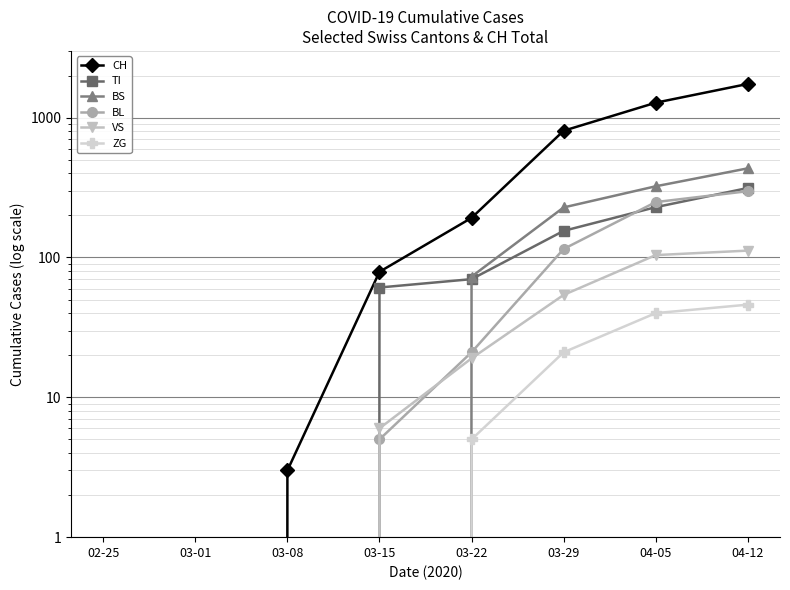

Reading left to right, what are all the values shown in this chart?

CH: 0	0	3	79	192	806	1279	1742
TI: 0	0	0	61	70	155	229	314
BS: 0	0	0	0	73	228	323	434
BL: 0	0	0	5	21	115	249	298
VS: 0	0	0	6	19	54	104	112
ZG: 0	0	0	0	5	21	40	46